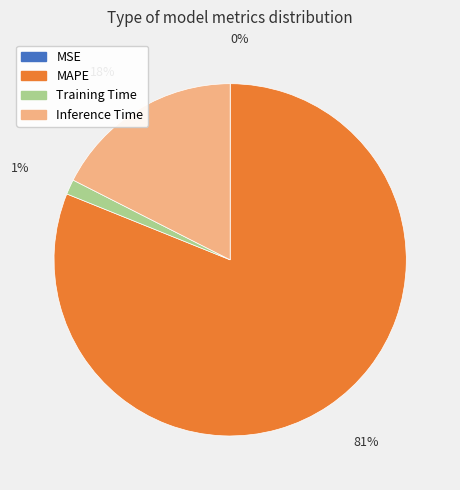

Combined, do Inference Time and MAPE account for over 50%?

Yes